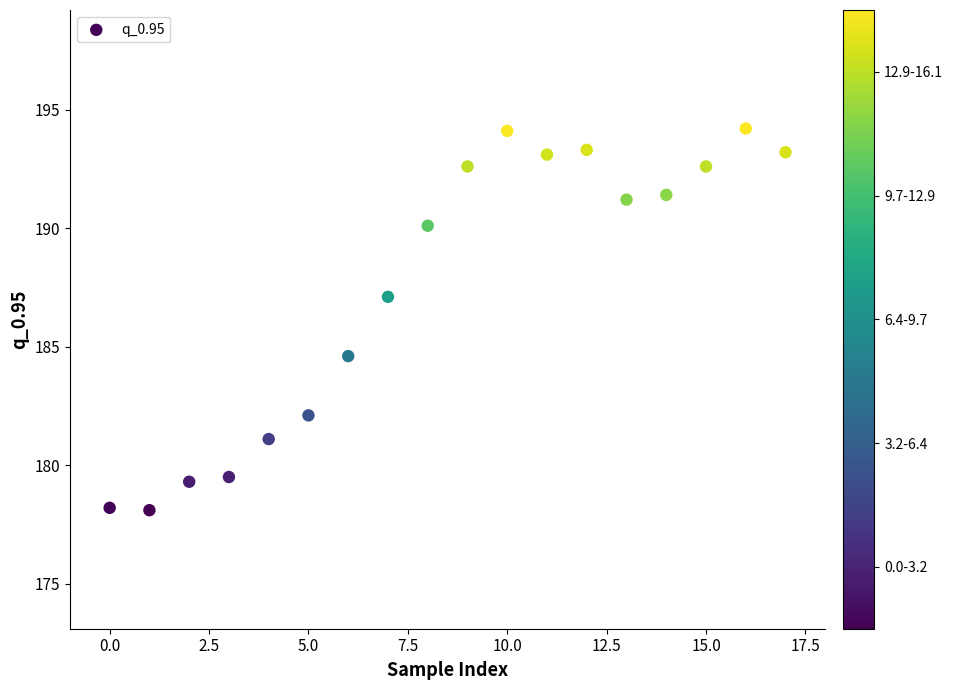

What Y value in the scatter plot is closest to 186?

187.1